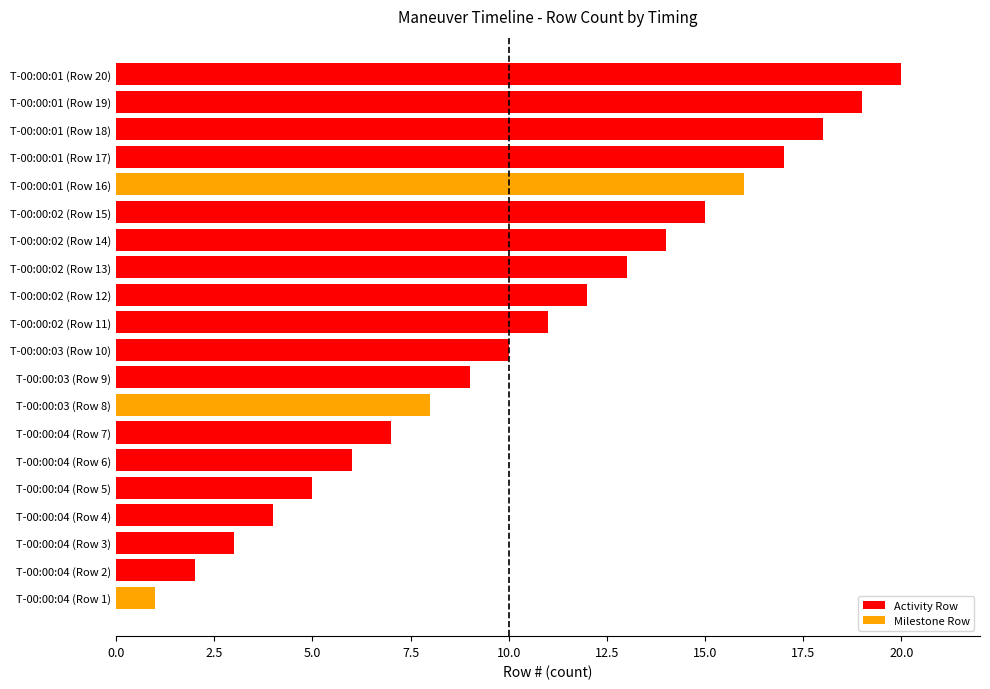

What is the difference between the second highest and second lowest values?

17